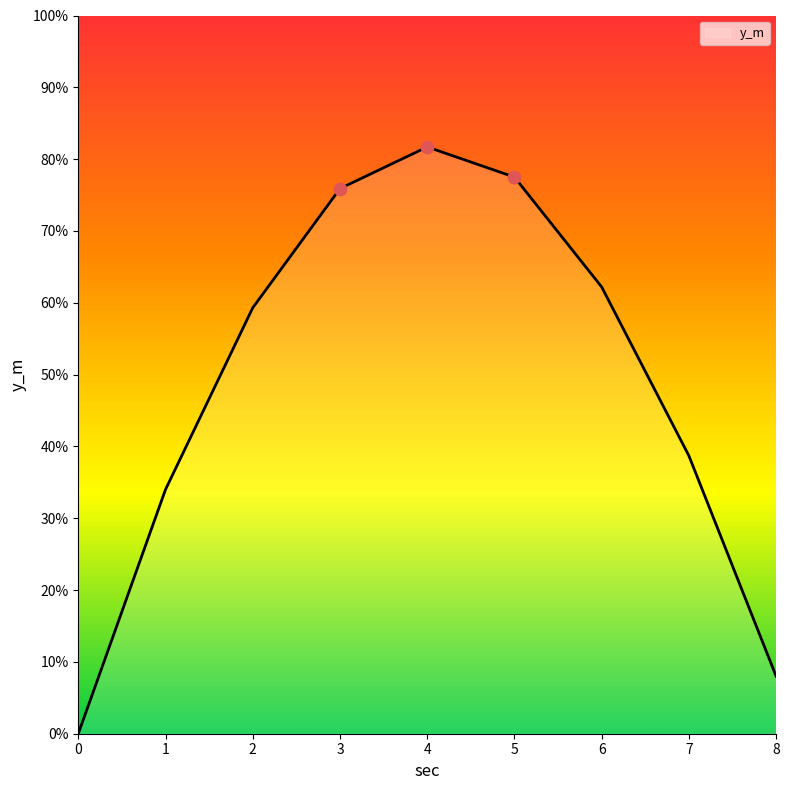

Between 6 and 0, which is larger?

6